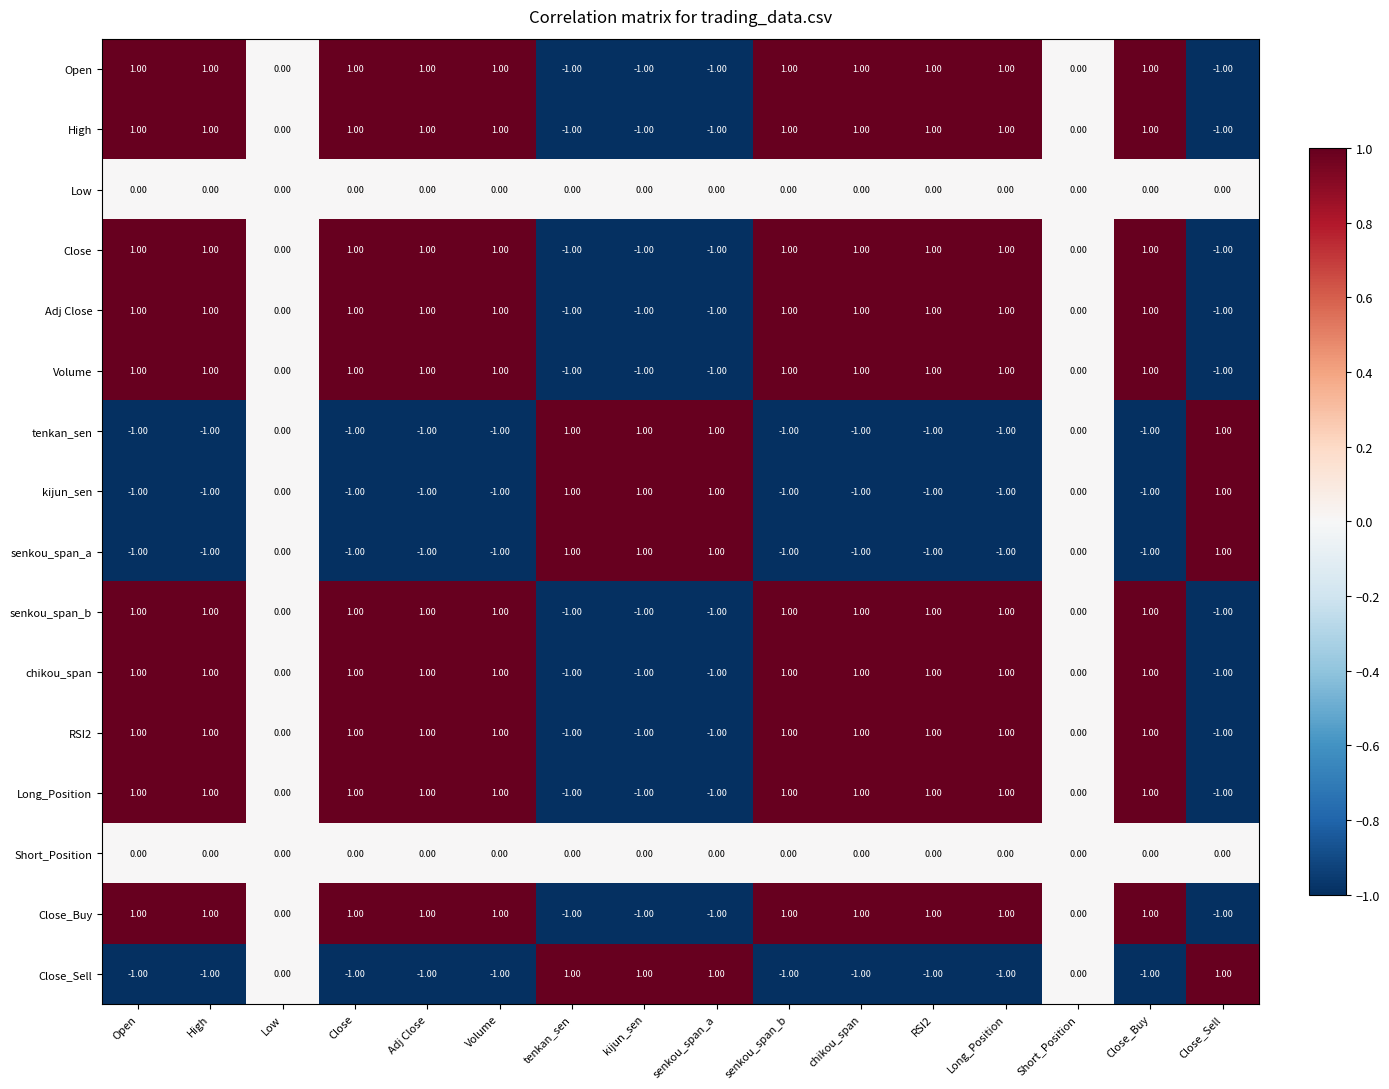

What is the total value across all series at tenkan_sen?

-6